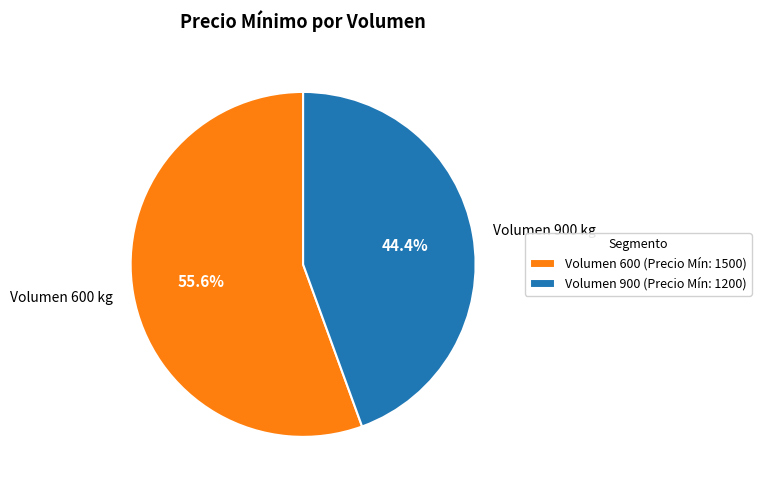

What percentage is NOT represented by Volumen 900 kg?

55.6%